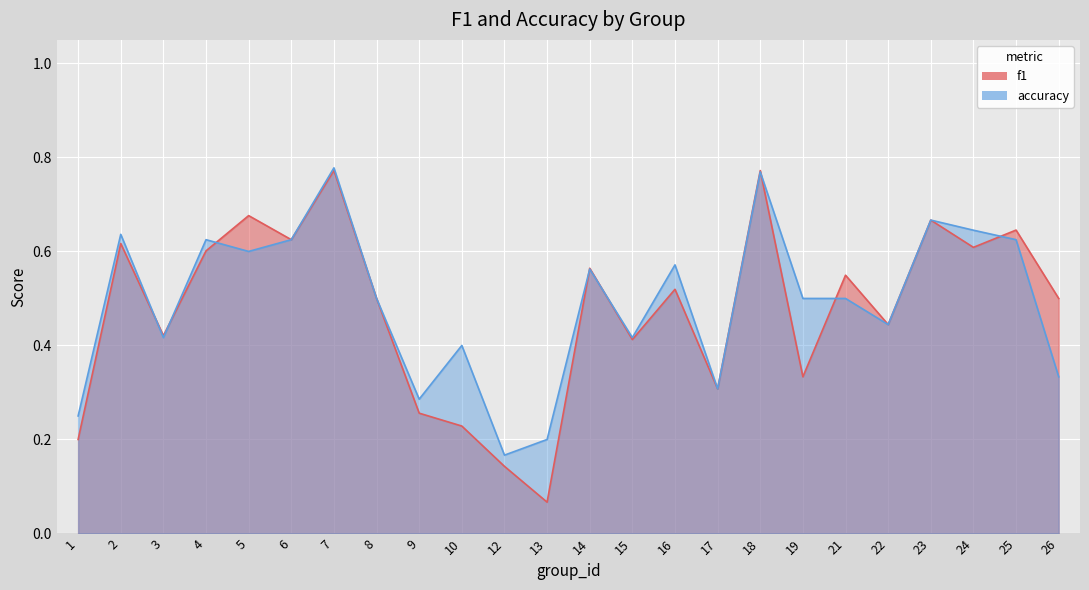

At 23, list the series in order from largest to smallest.

f1, accuracy